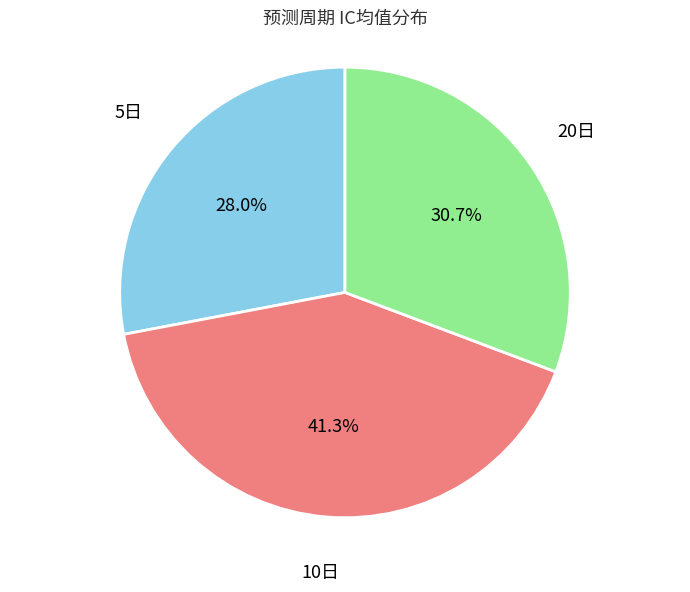

Is there a majority slice in this chart?

No